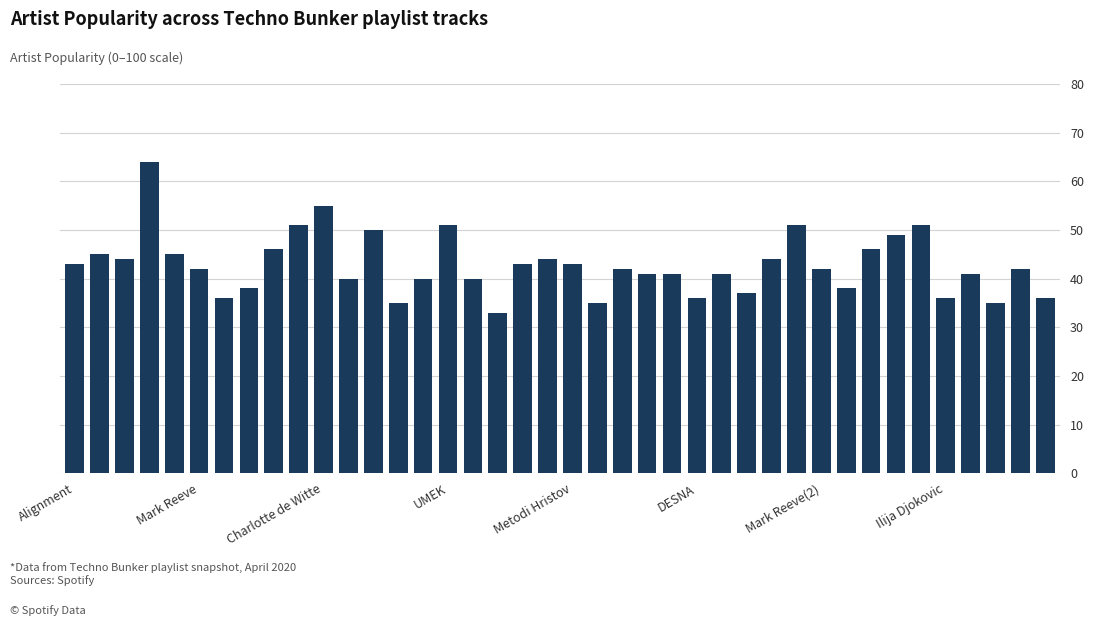

What is the minimum value shown in the chart?

33